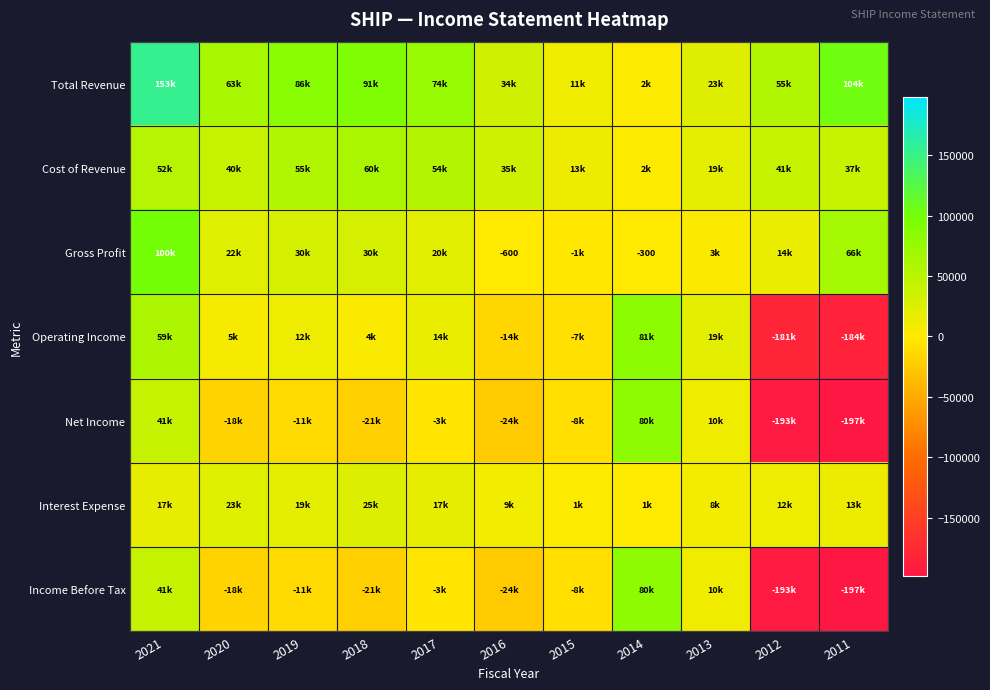

Is it true that Gross Profit equals -132 at 2014?

False